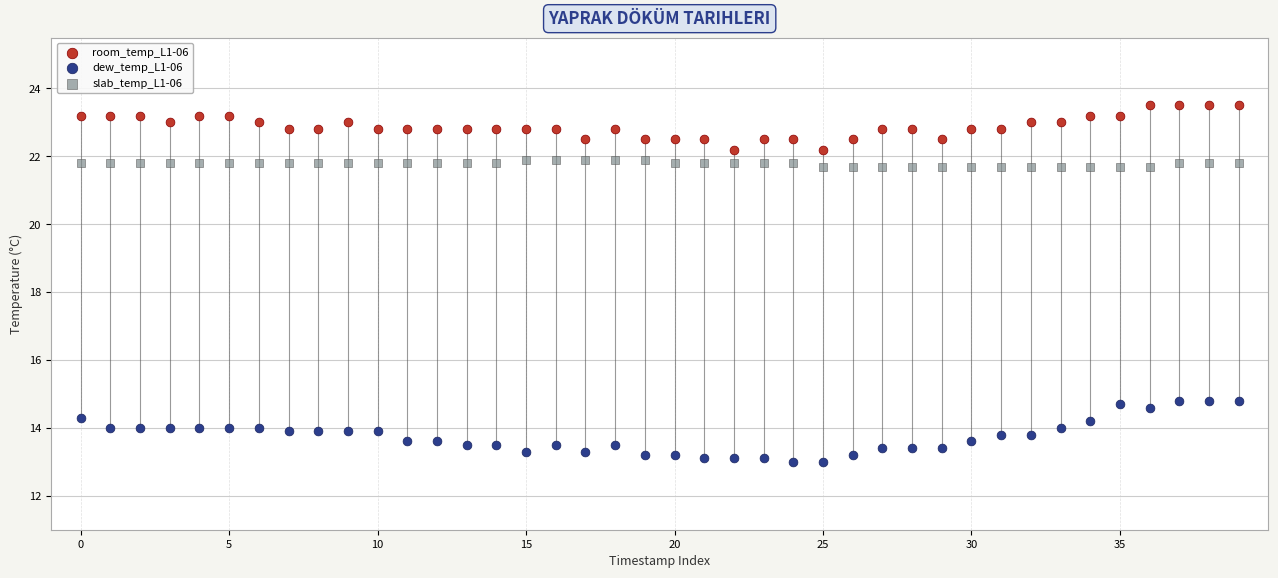

Across all data points, what is the range of Y values (max minus min)?

10.5